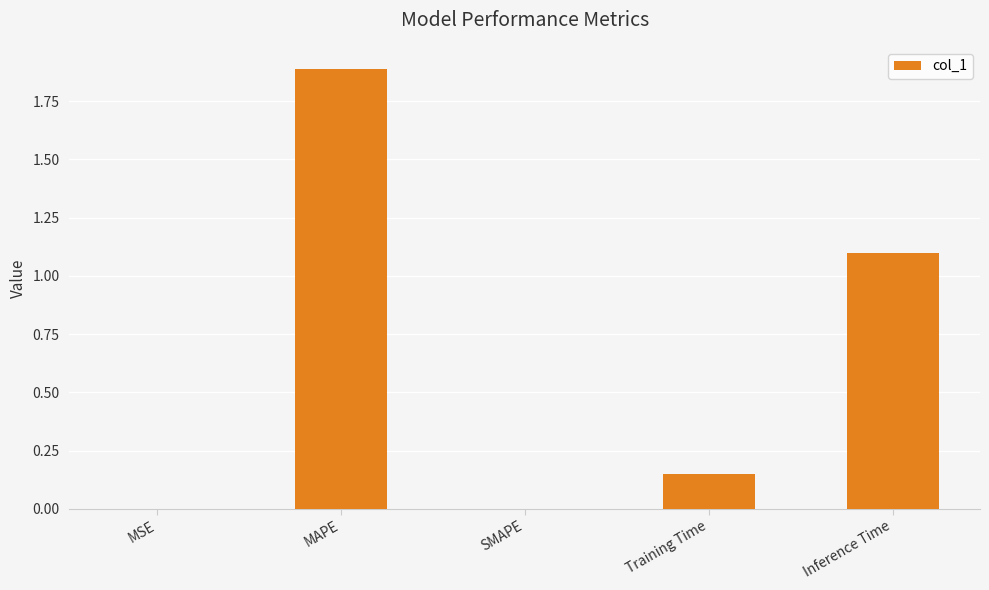

Is it true that the value at MSE is 0.0?

True